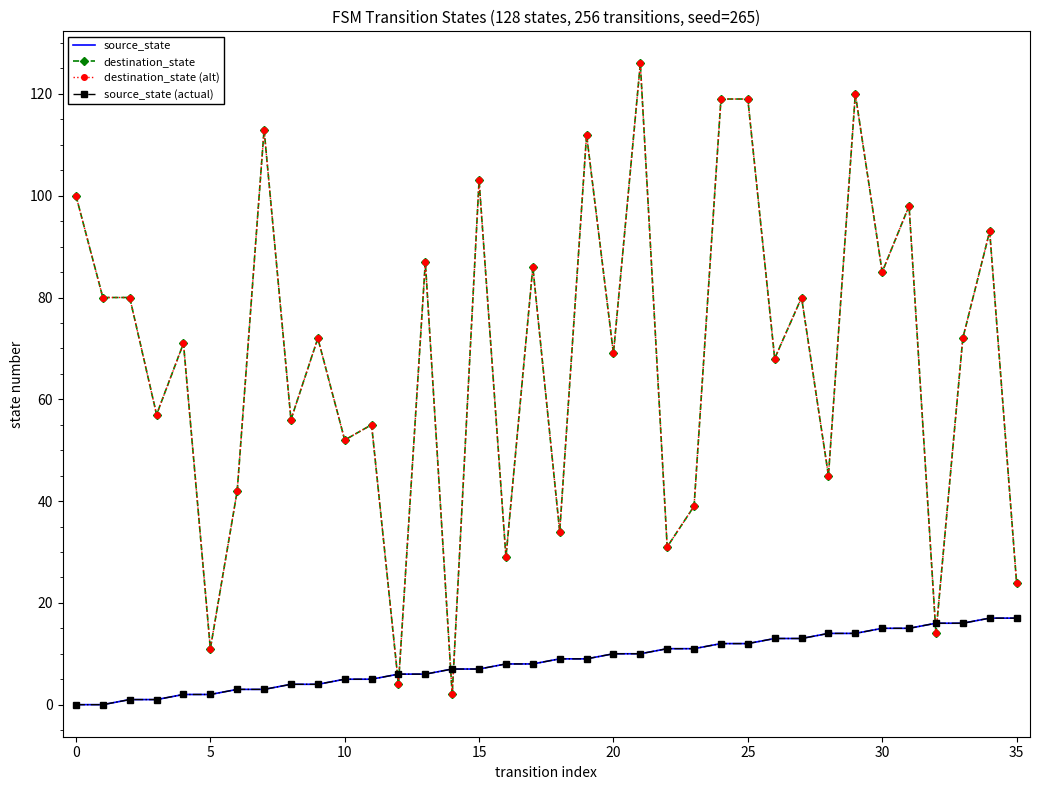

At which label does destination_state (alt) reach its peak?

21